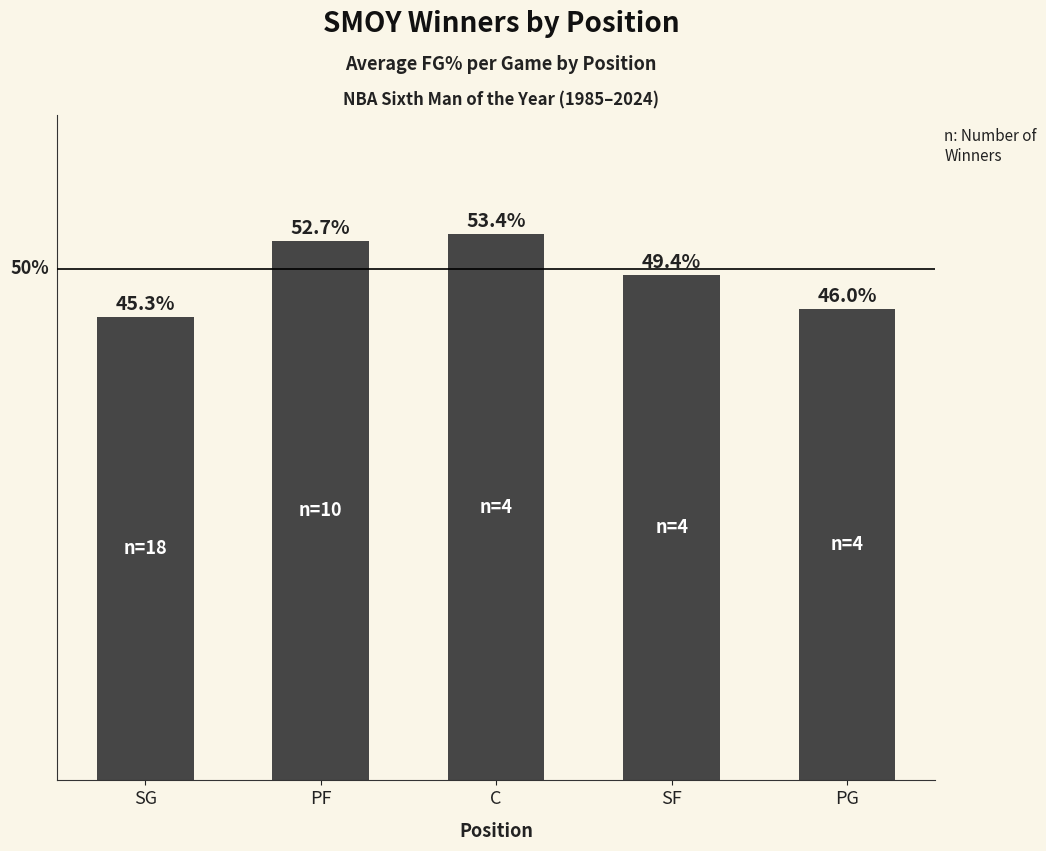

What is the label of the 1st bar from the right?

PG